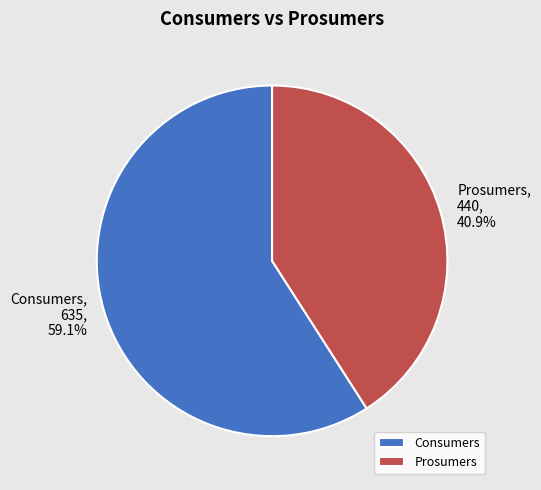

What is the total percentage of Prosumers and Consumers?

100.0%